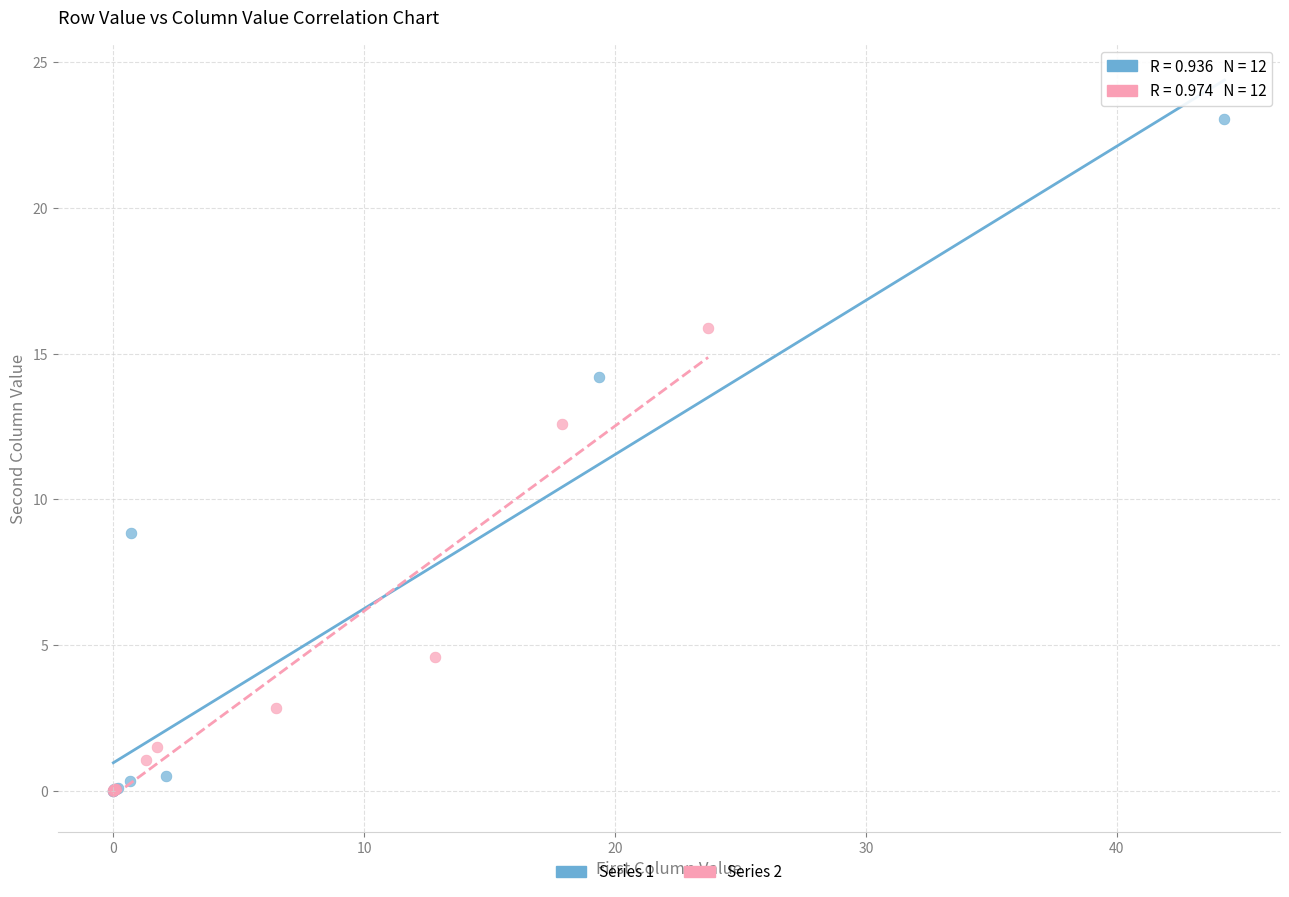

Which series has the largest Y range (max minus min)?

Series 1